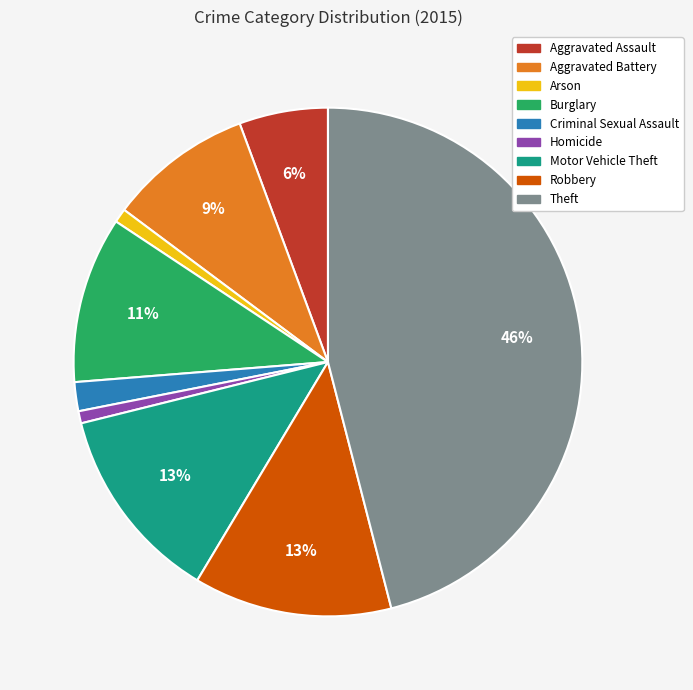

To the nearest percent, what is the difference between the Burglary and Aggravated Assault slice percentages?

5%